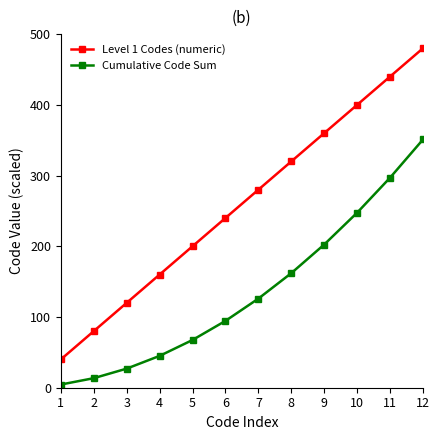

True or false: Cumulative Code Sum has more than 0 interior local peaks.

False